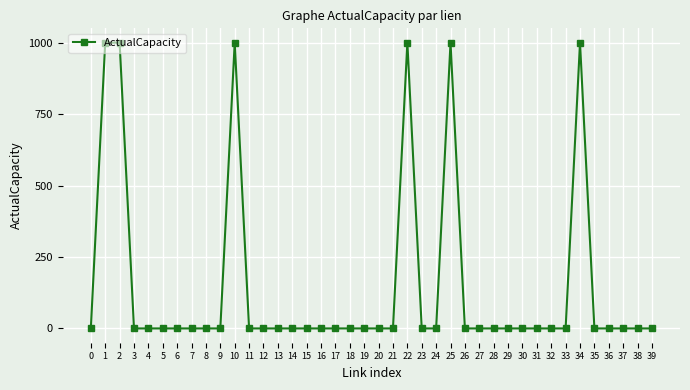

What is the greatest value displayed?

1000